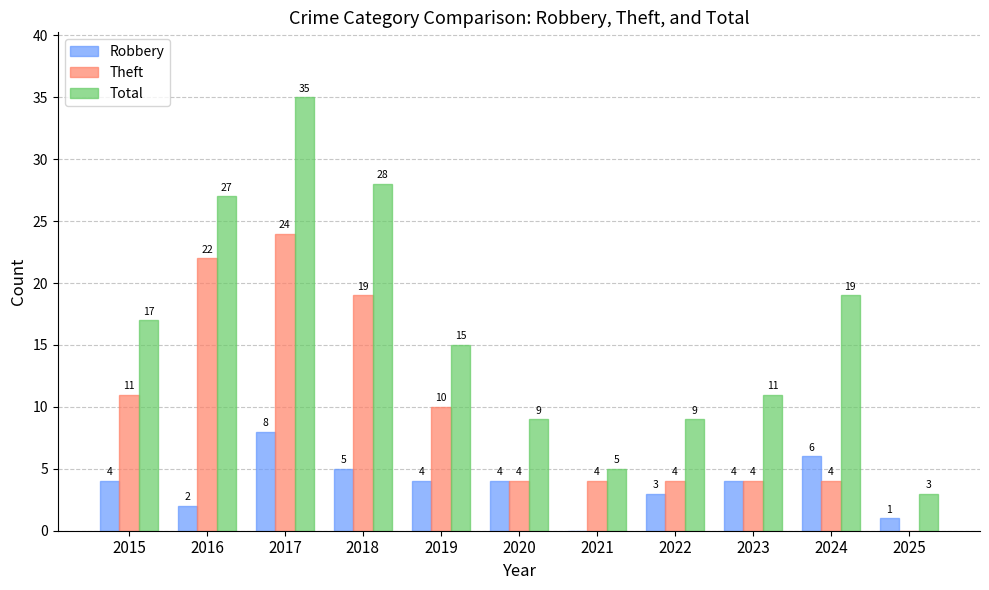

The value of Total at 2016 is 27. True or false?

True